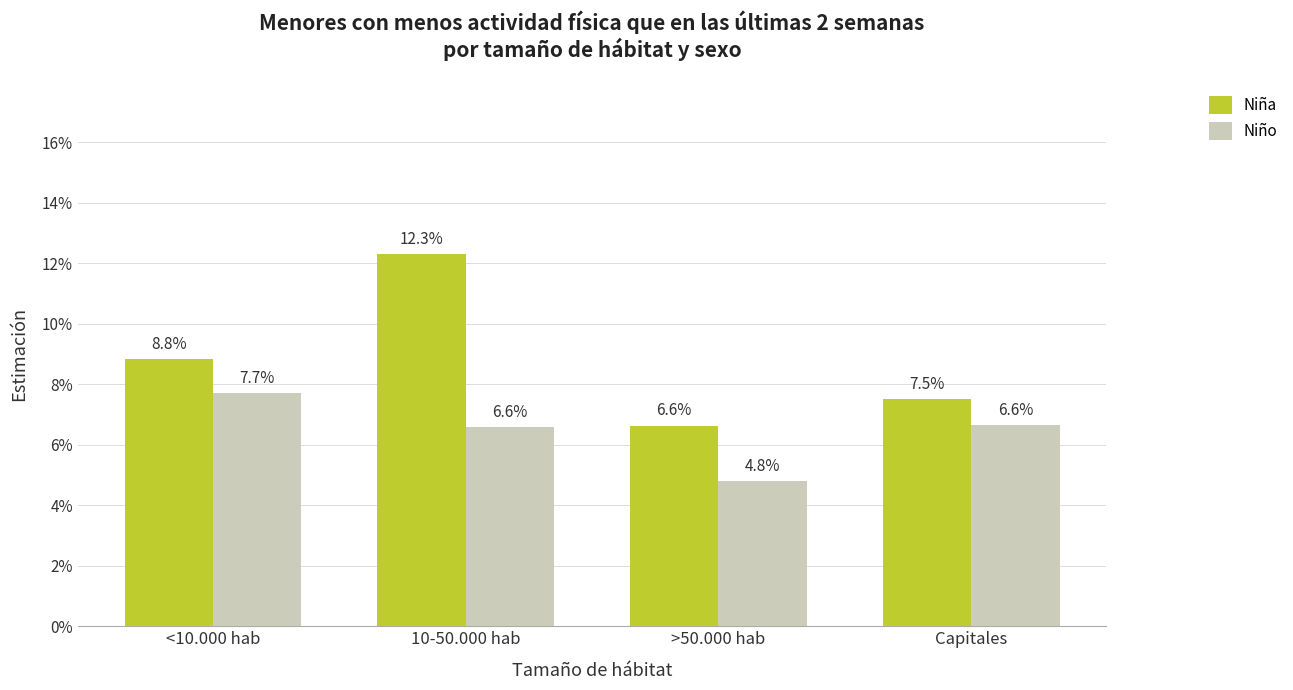

Reading left to right, extract all data points from this chart.

Niña: 0.1	0.1	0.1	0.1
Niño: 0.1	0.1	0.0	0.1